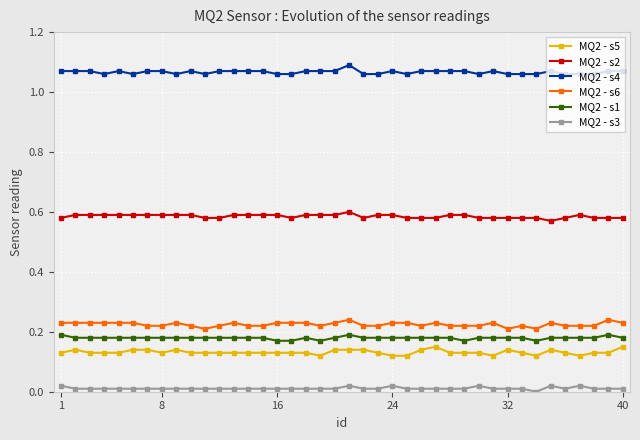

What is the sum of all MQ2 - s6 values?

9.0